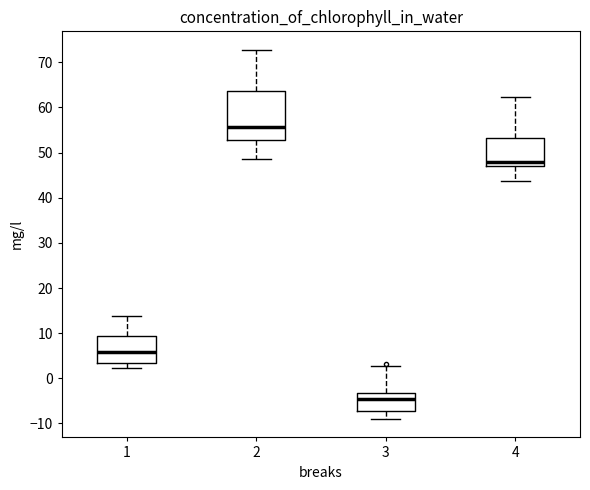

Reading left to right, read every box against the y-axis: the position of its median line, the range the box covers, and the ends of its whiskers. The values are not printed on the chart, so give them approximately, as read against the axis.

1: median 6, box 3 to 9, whiskers 2 to 14
2: median 56, box 53 to 64, whiskers 48 to 73
3: median -5, box -7 to -3, whiskers -9 to 3
4: median 48, box 47 to 53, whiskers 44 to 62